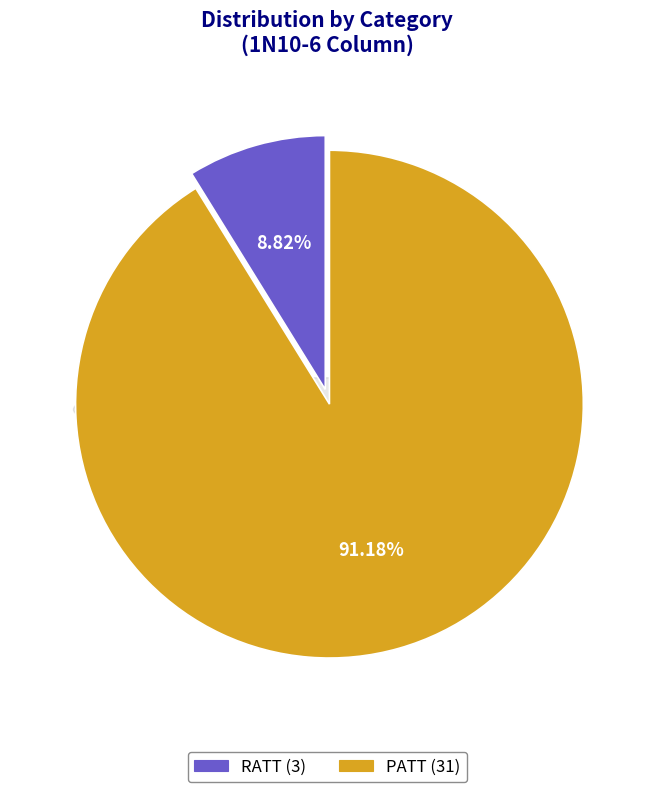

Which slice is the largest?

PATT